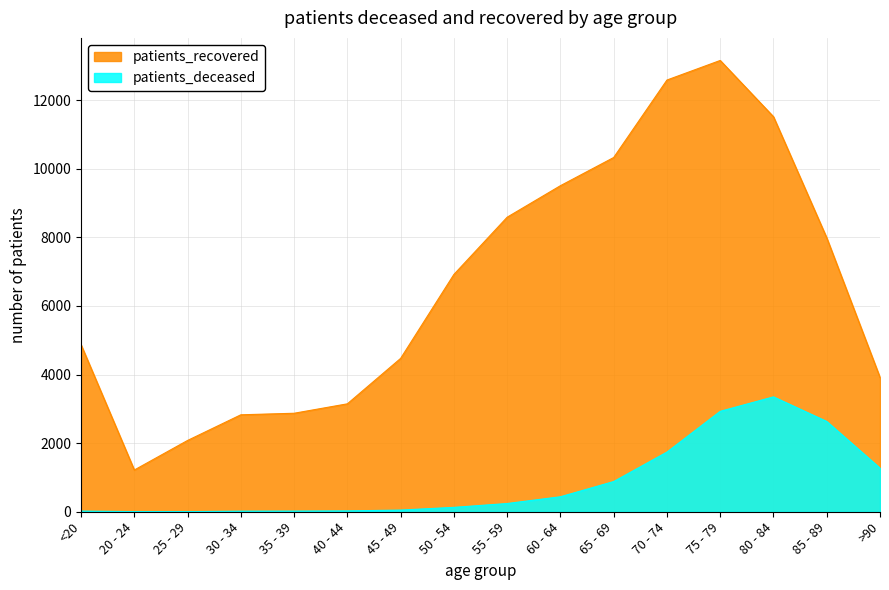

True or false: patients_deceased has more than 0 interior local peaks.

True